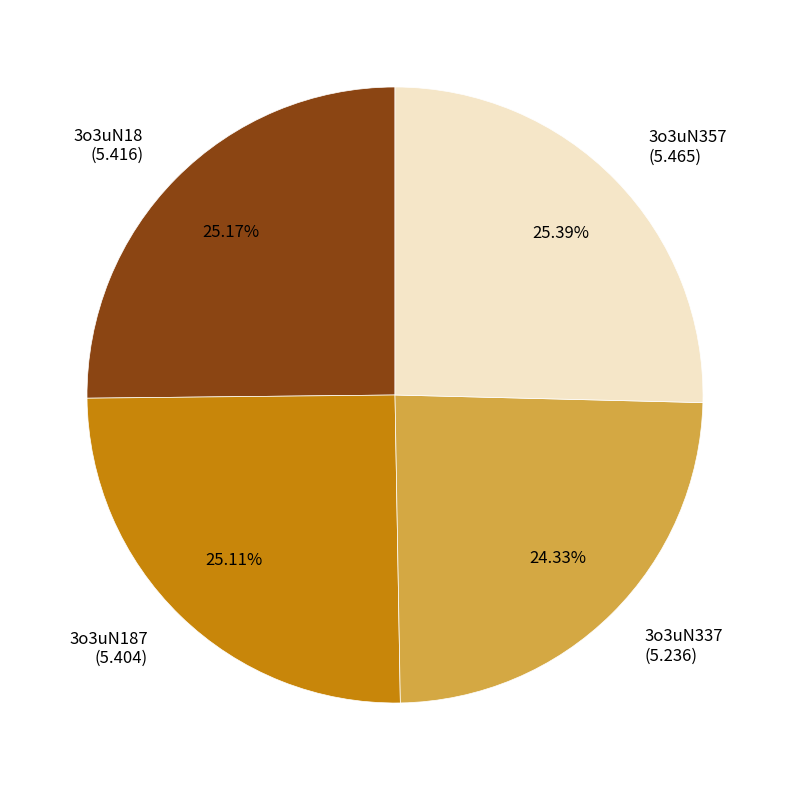

Approximately how many times larger is the value at 3o3uN337 (5.236) compared to 3o3uN187 (5.404)?

1.0